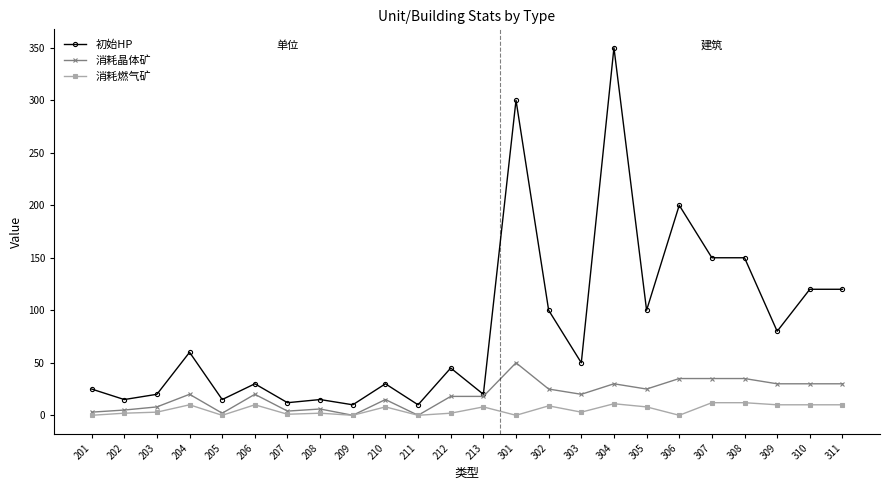

List the series in order of their peak value, lowest first.

消耗燃气矿, 消耗晶体矿, 初始HP